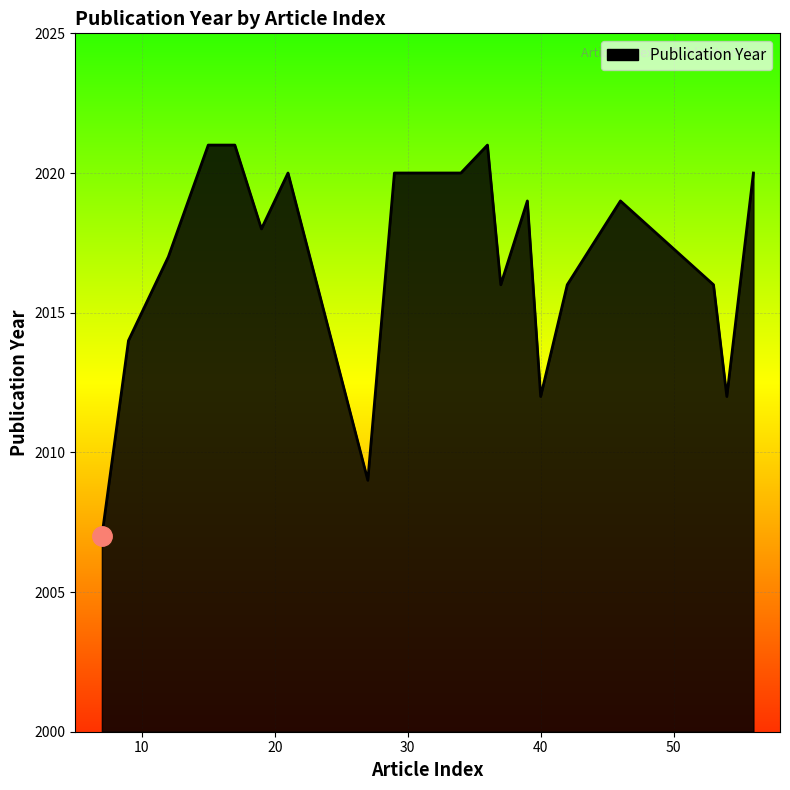

What is the smallest value displayed?

2007